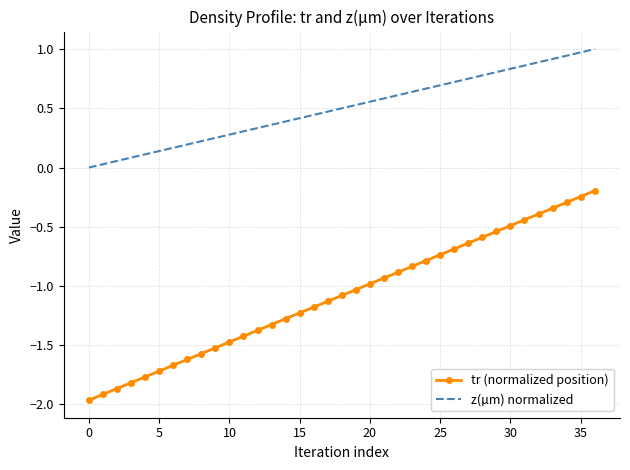

Count the number of categories in the chart.

37